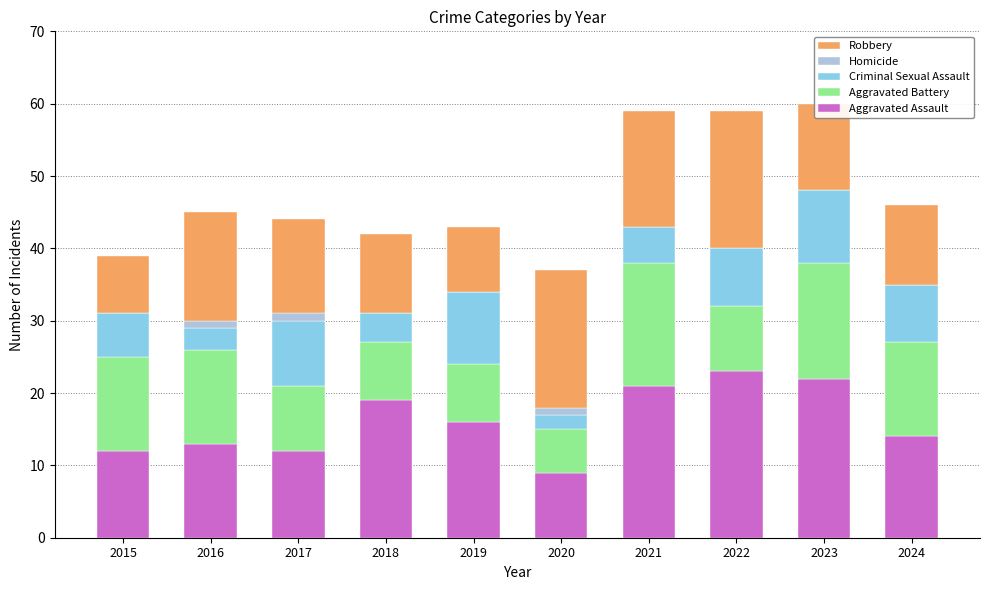

What is the total value across all series at 2021?

59